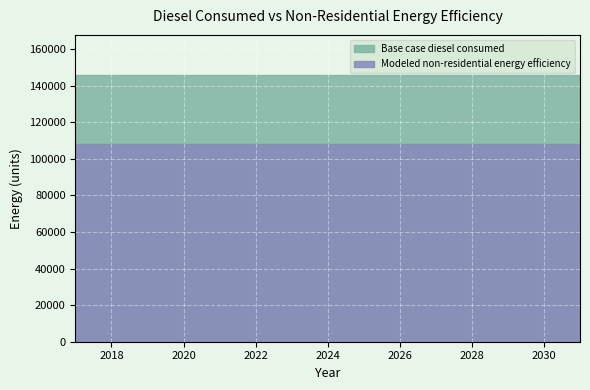

How many series are shown in this chart?

2